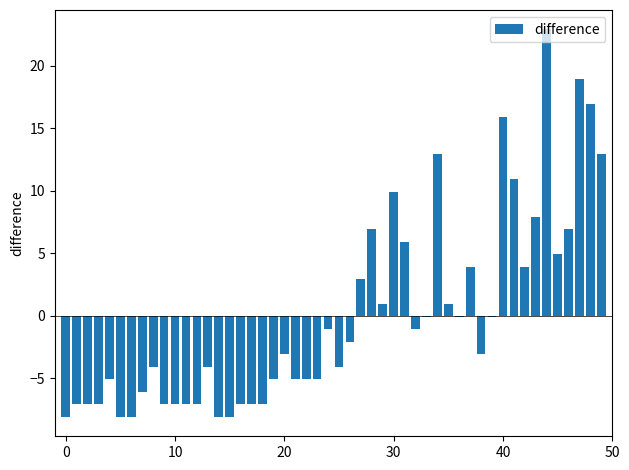

How many distinct data groups are displayed?

1